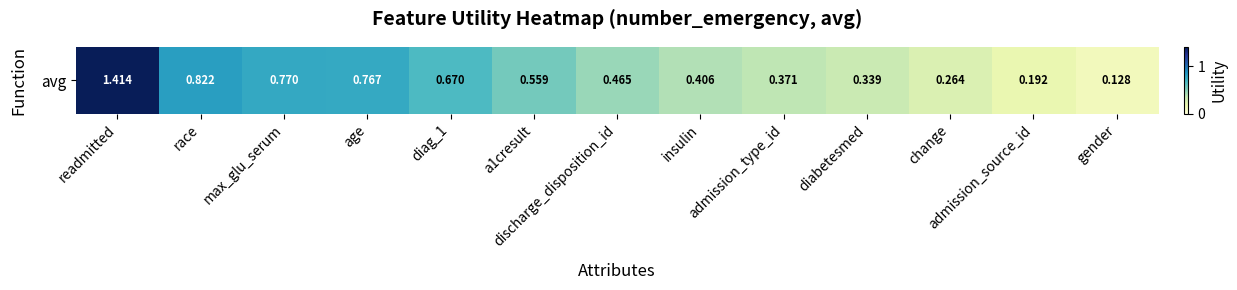

Rank the categories by value from lowest to highest.

gender, admission_source_id, change, diabetesmed, admission_type_id, insulin, discharge_disposition_id, a1cresult, diag_1, age, max_glu_serum, race, readmitted